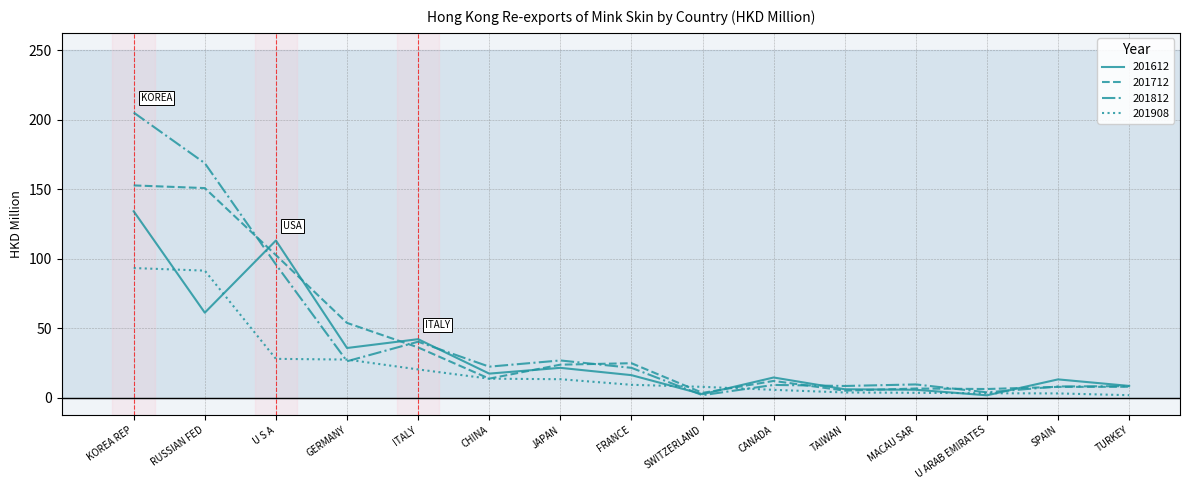

Where is the first local maximum for 201612?

U S A